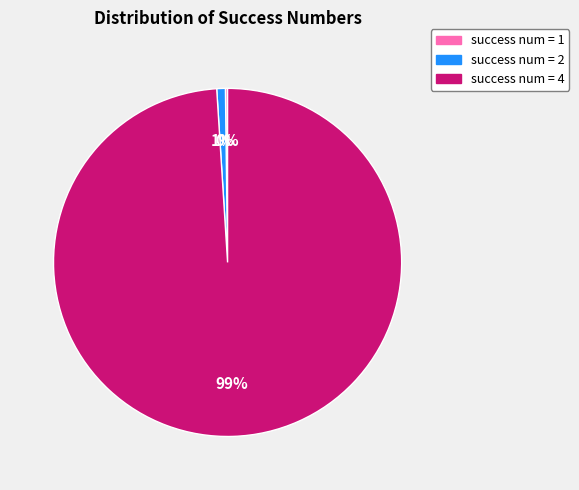

To the nearest percent, what is the difference between the largest and smallest slice percentages?

99%